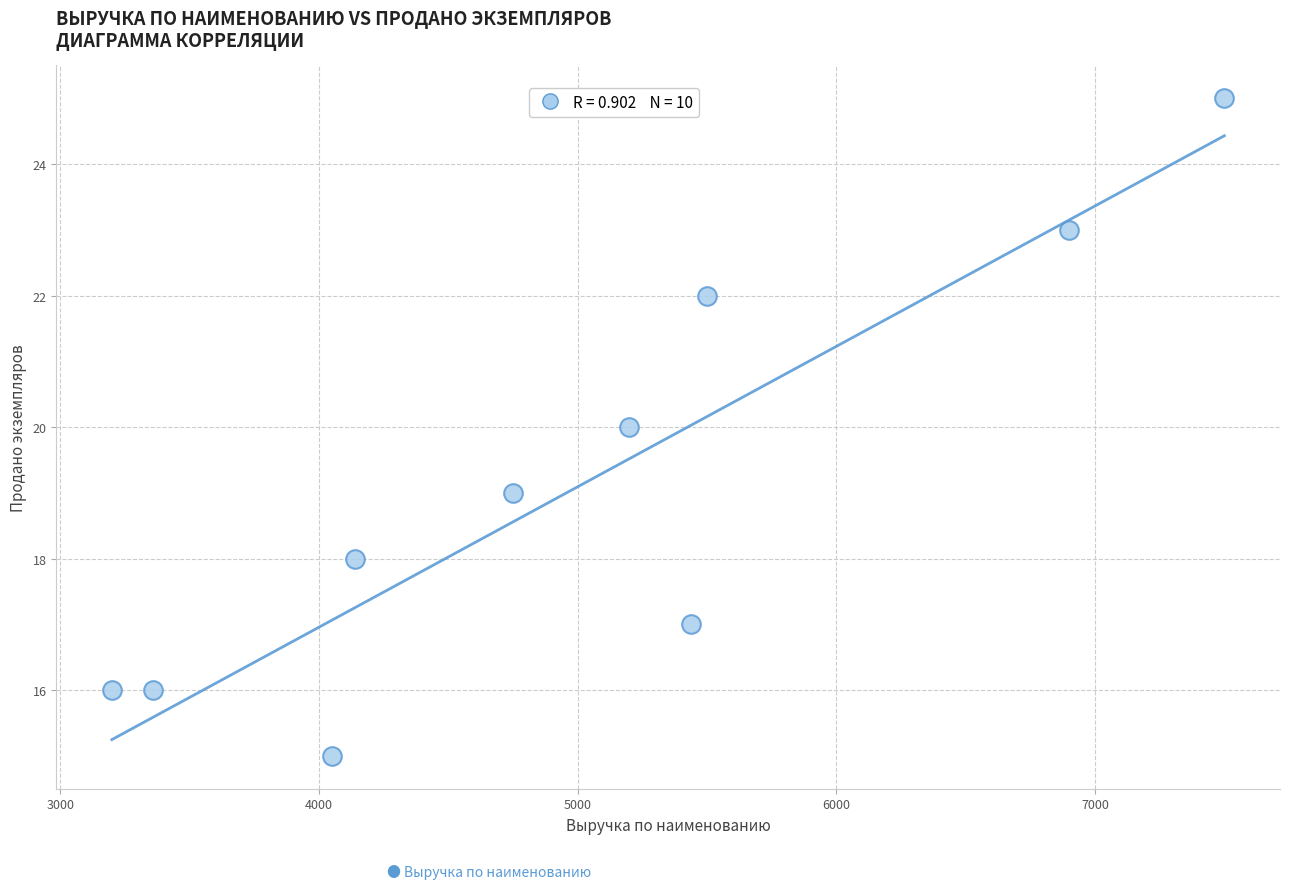

What is the range of X values (max minus min)?

4300